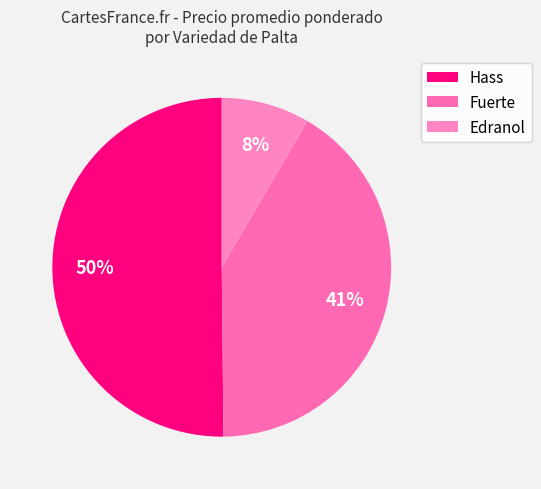

The Fuerte slice represents 16% of the pie. True or false?

False